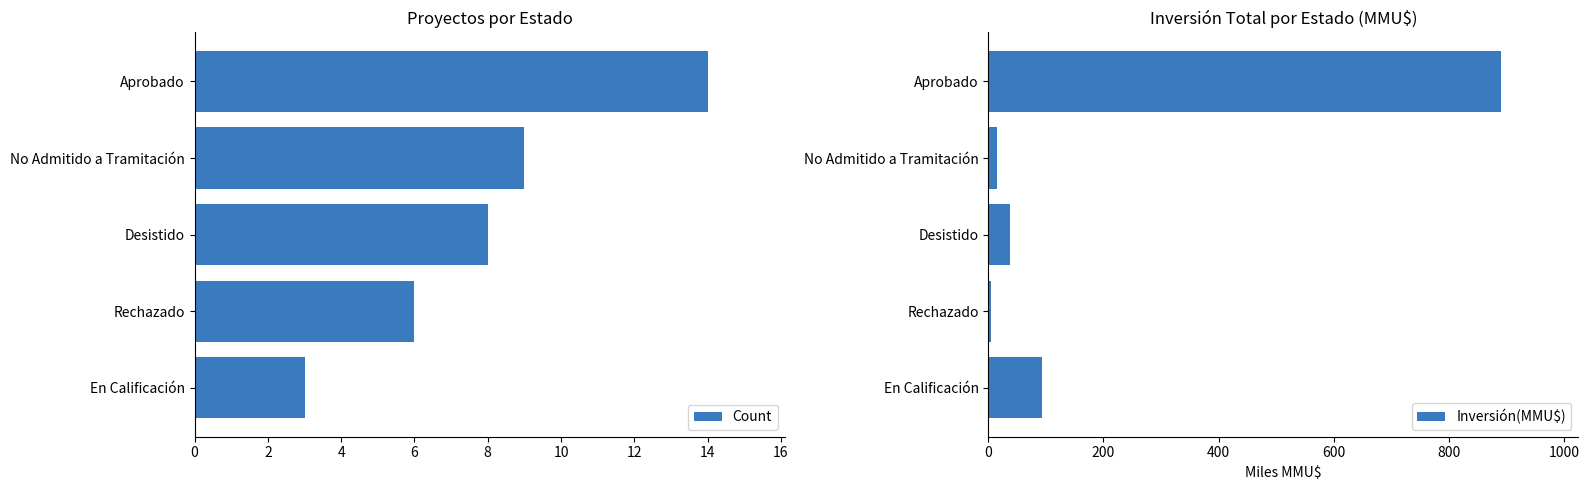

The value of Count at No Admitido a Tramitación is 3. True or false?

False